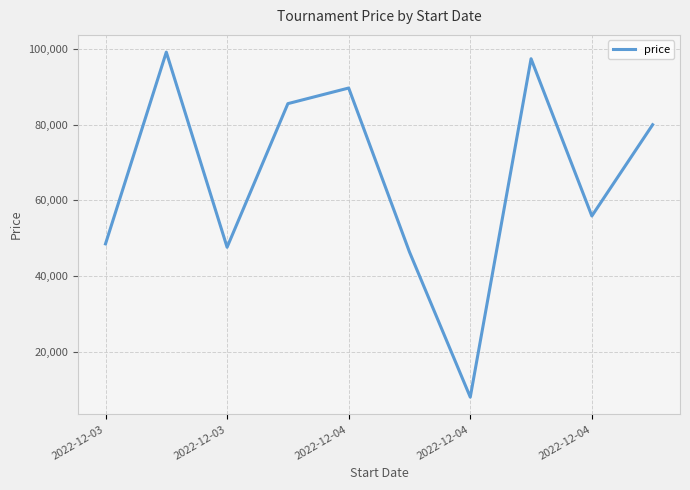

What is the maximum value shown in the chart?

99212